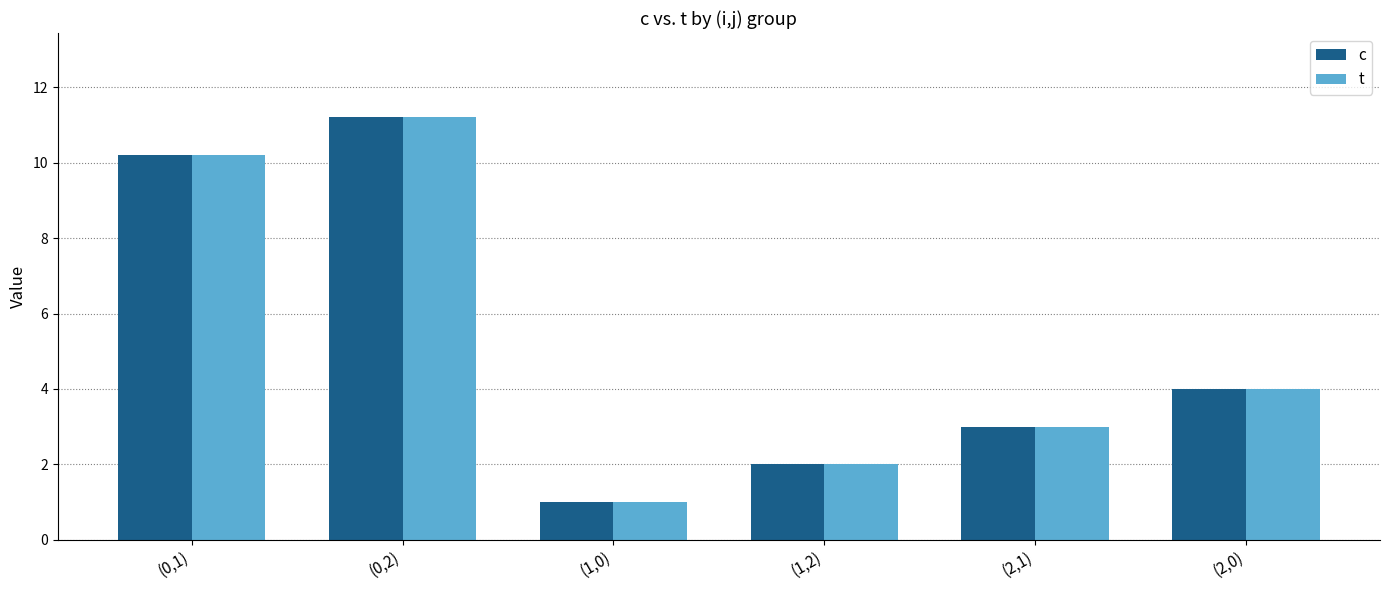

The c series shows 17.9 at (0,1). True or false?

False